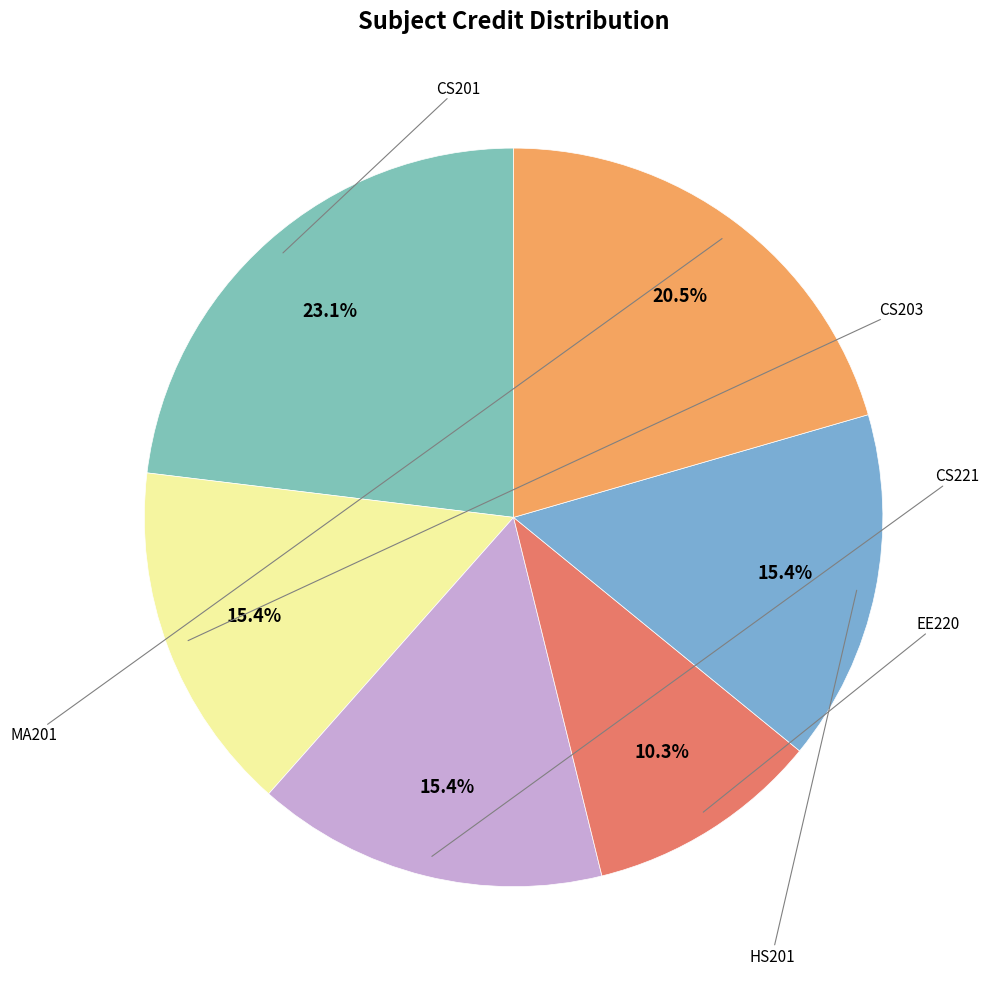

Which category has the smallest portion of the pie?

EE220